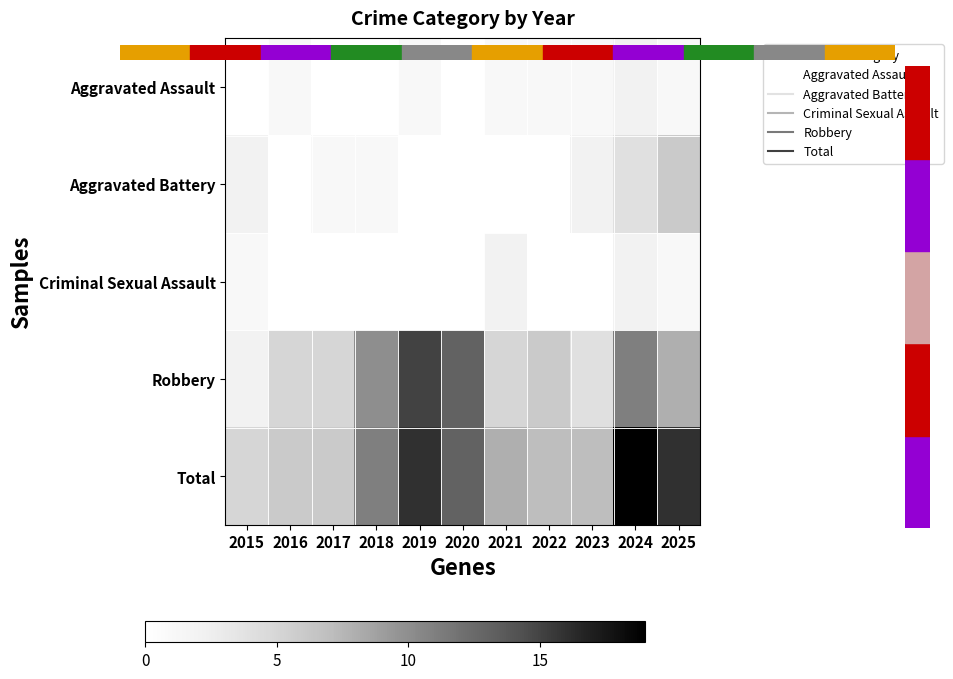

At which category is the sum across all series the highest?

2024